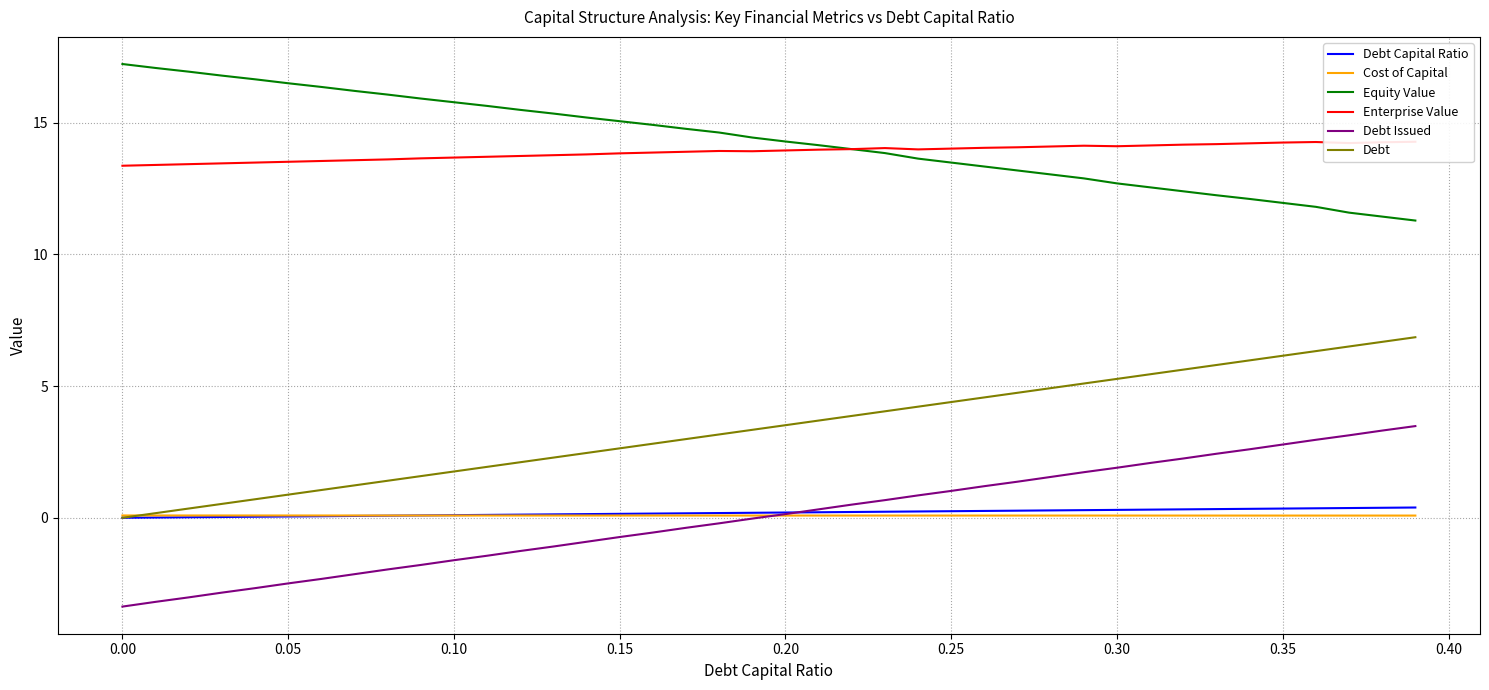

The Cost of Capital series shows 0.1 at 0.00. True or false?

True